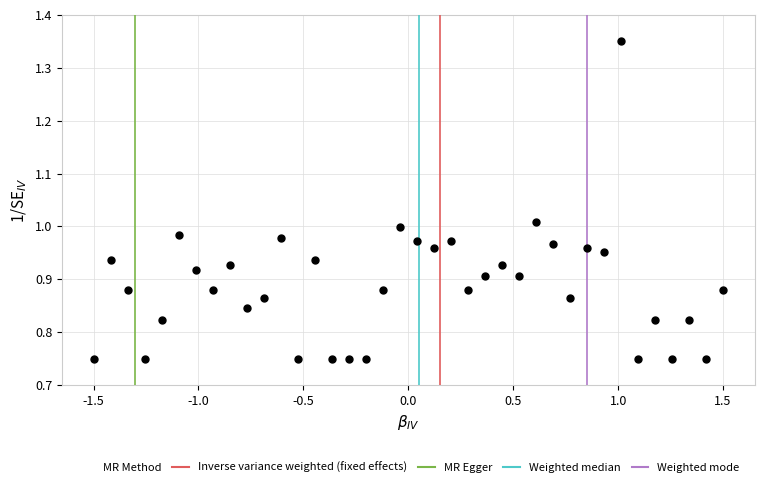

Count the number of points in this scatter plot.

38